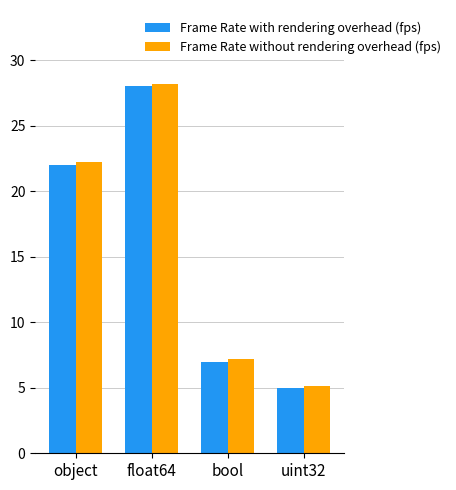

How many bars are there in total?

8